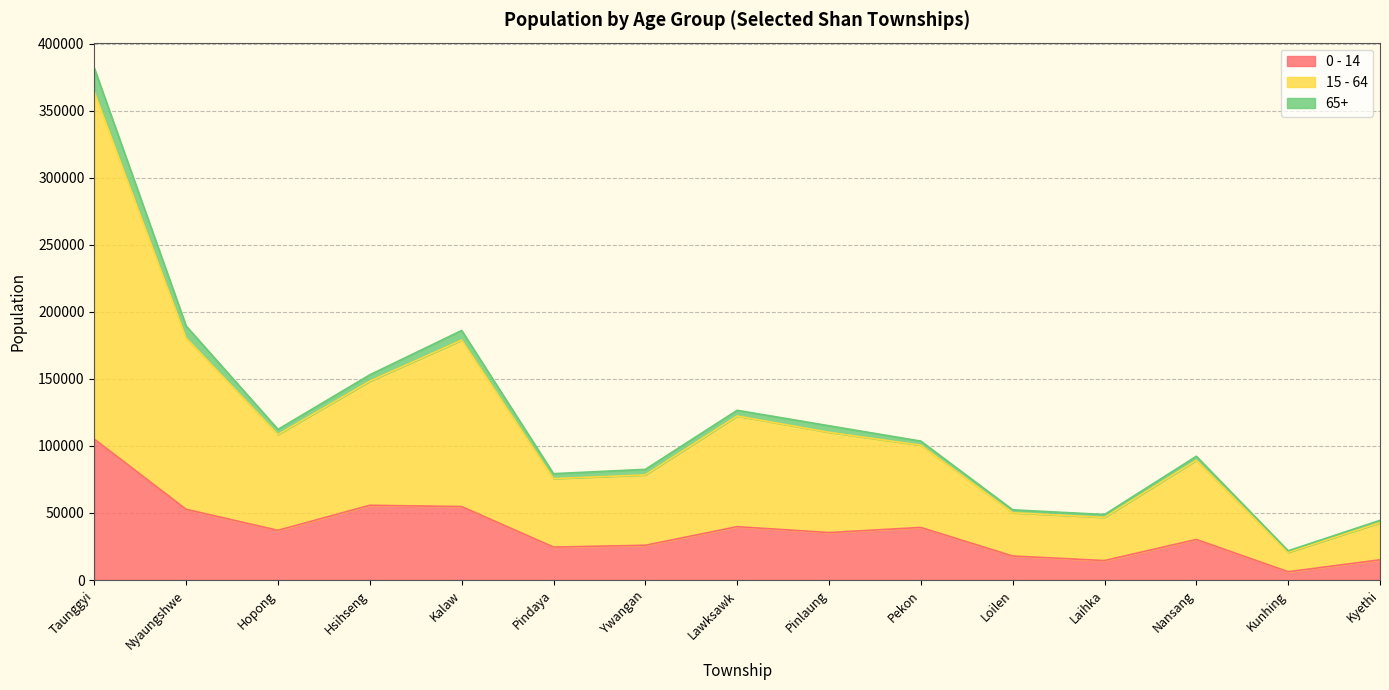

Read the 0 - 14 value at Pinlaung, to the nearest 100.

35400